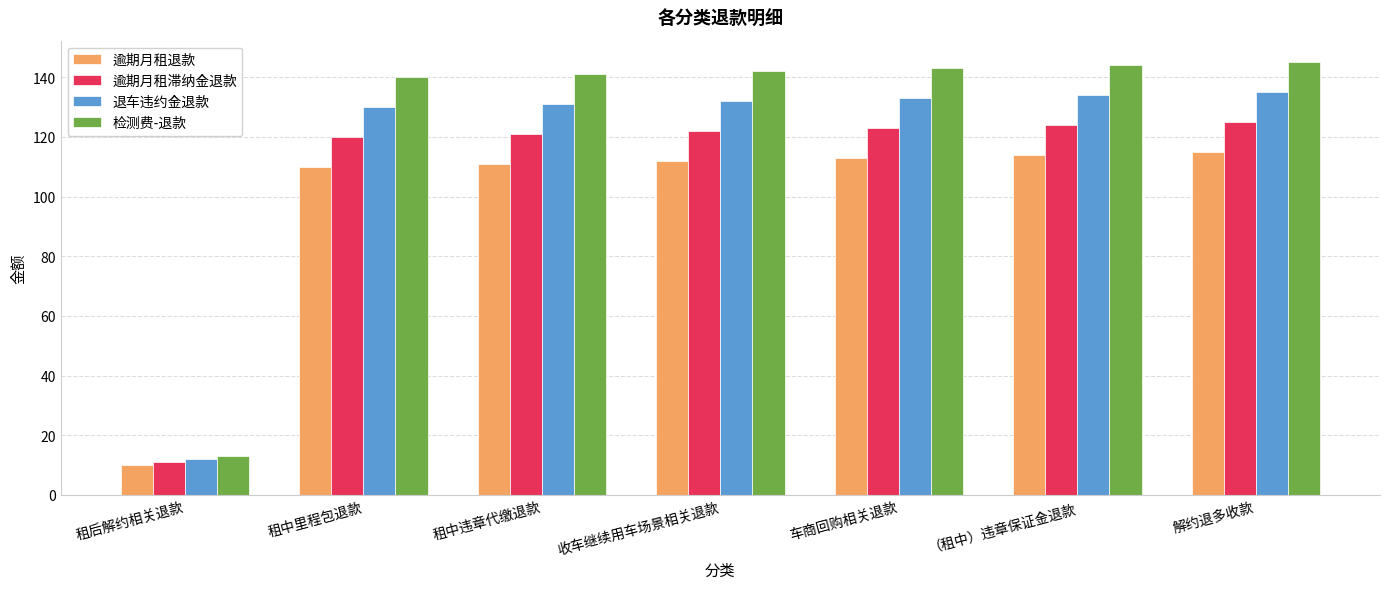

The value of 退车违约金退款 at 车商回购相关退款 is 226. True or false?

False